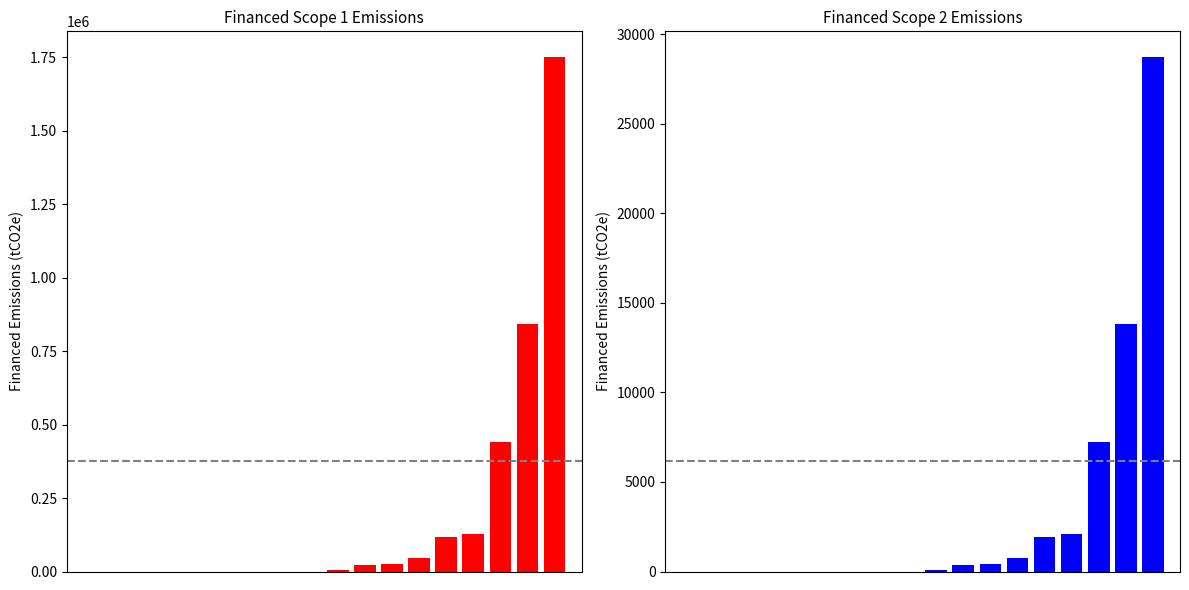

What is the maximum value for Financed Scope 1?

1751024.0